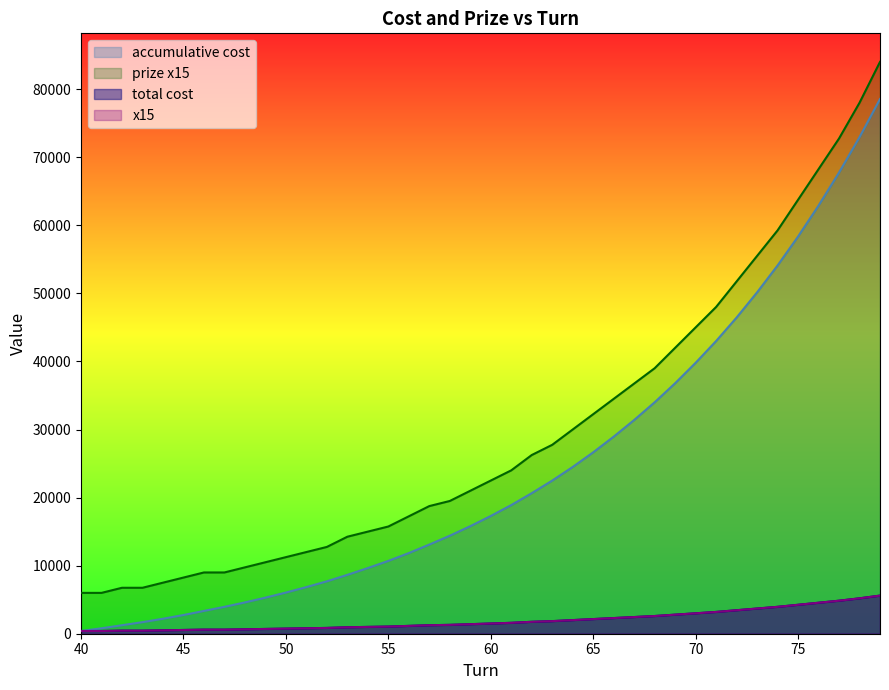

At which label does prize x15 reach its minimum?

40